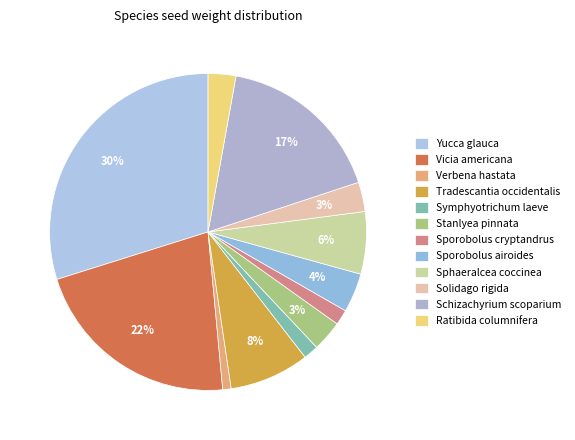

What percentage is the Solidago rigida slice, to the nearest percent?

3%